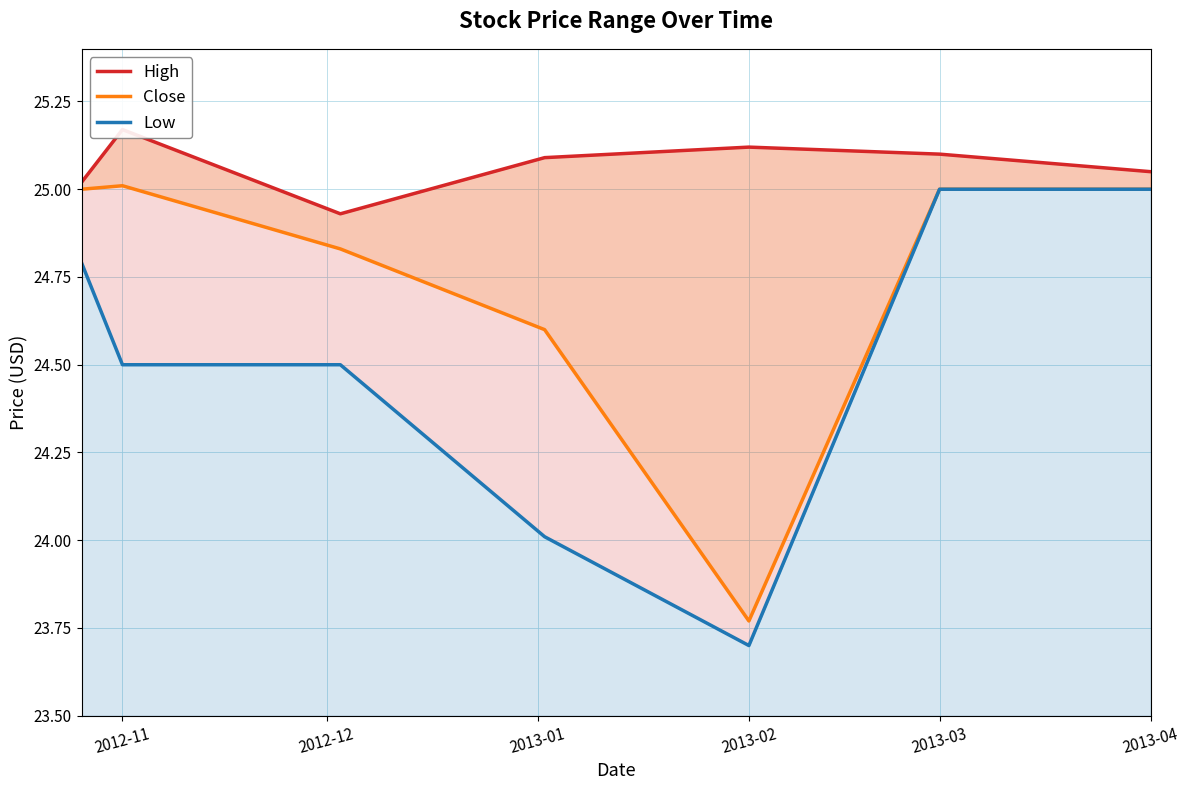

Between 2012-11 and 2013-04, which series saw the biggest shift?

Low